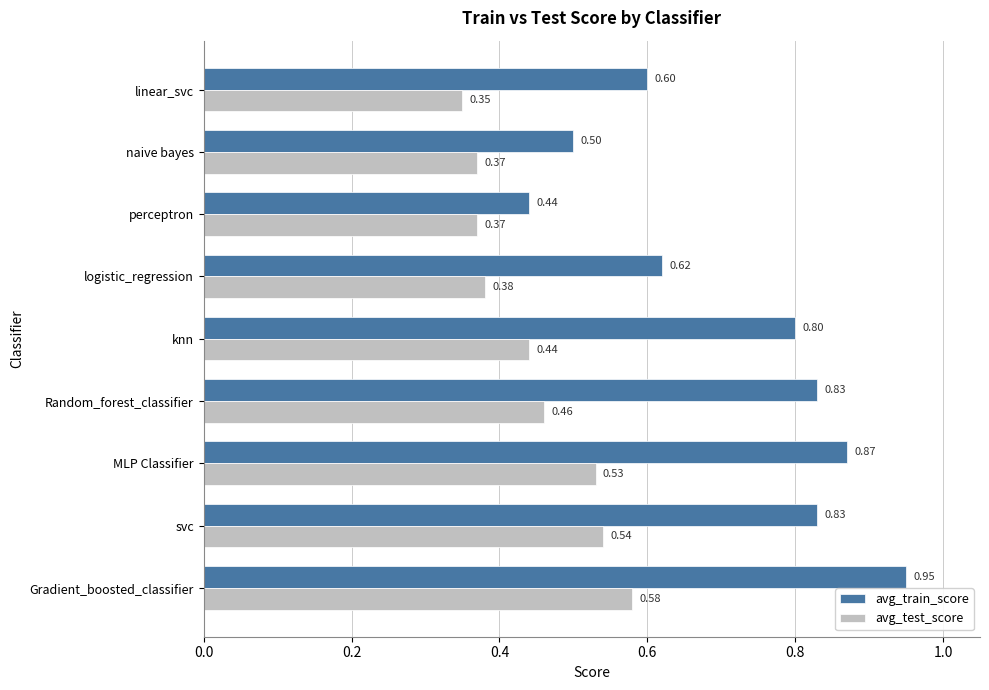

Which series has the widest spread of values?

avg_train_score